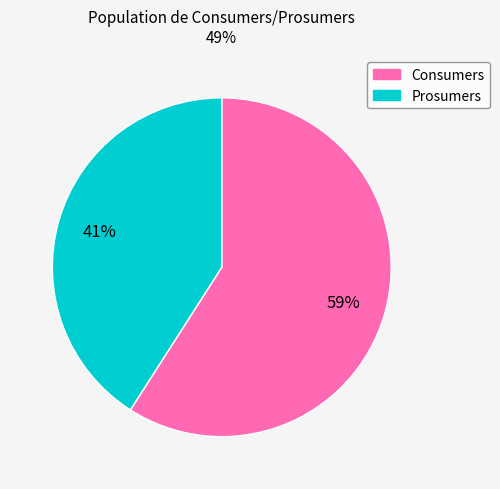

To the nearest percent, what portion does Prosumers represent?

41%